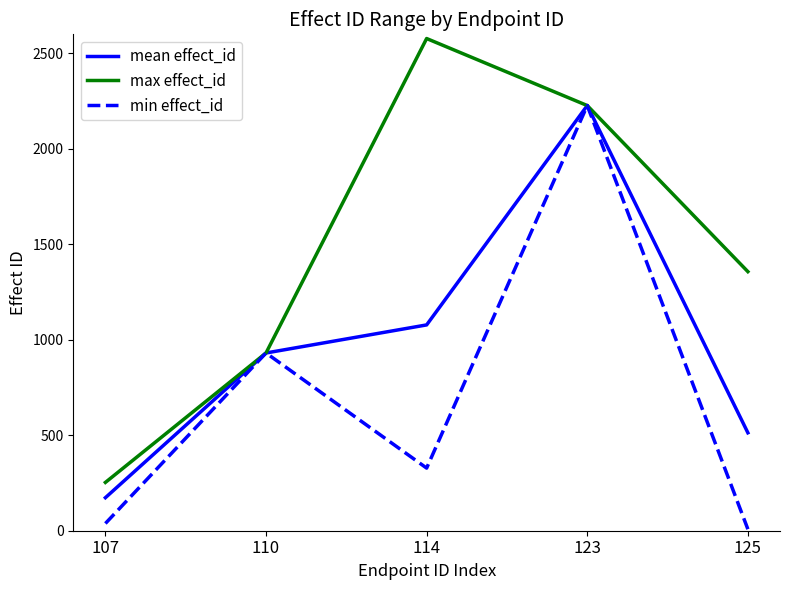

How many interior local peaks does the max effect_id series have?

1